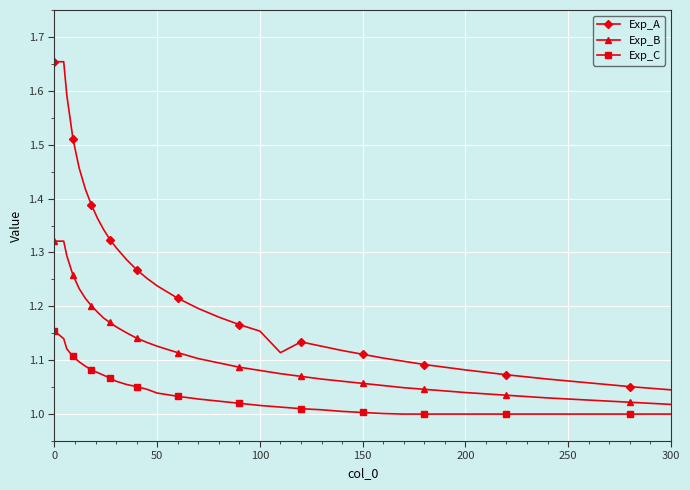

What is the difference between the maximum and second lowest values in the Exp_B series?

0.3